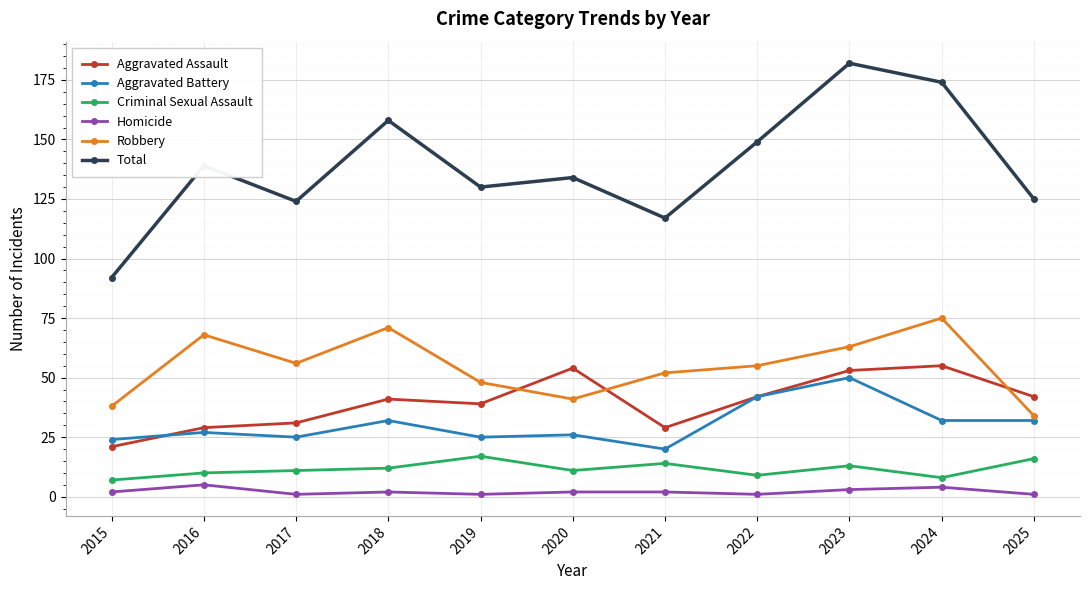

At which category does Robbery reach its first local peak?

2016